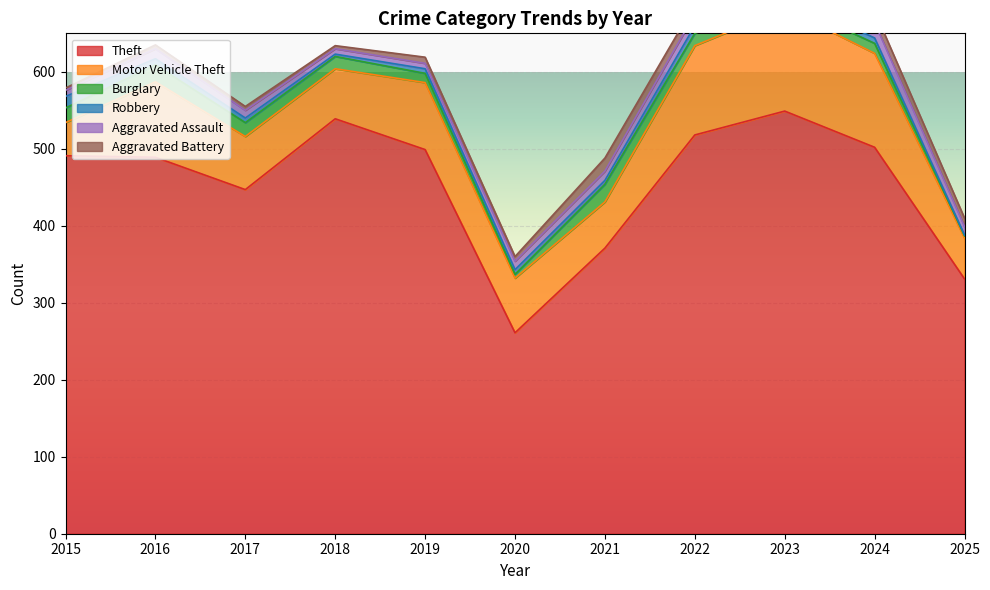

True or false: Burglary and Motor Vehicle Theft cross at least once.

False